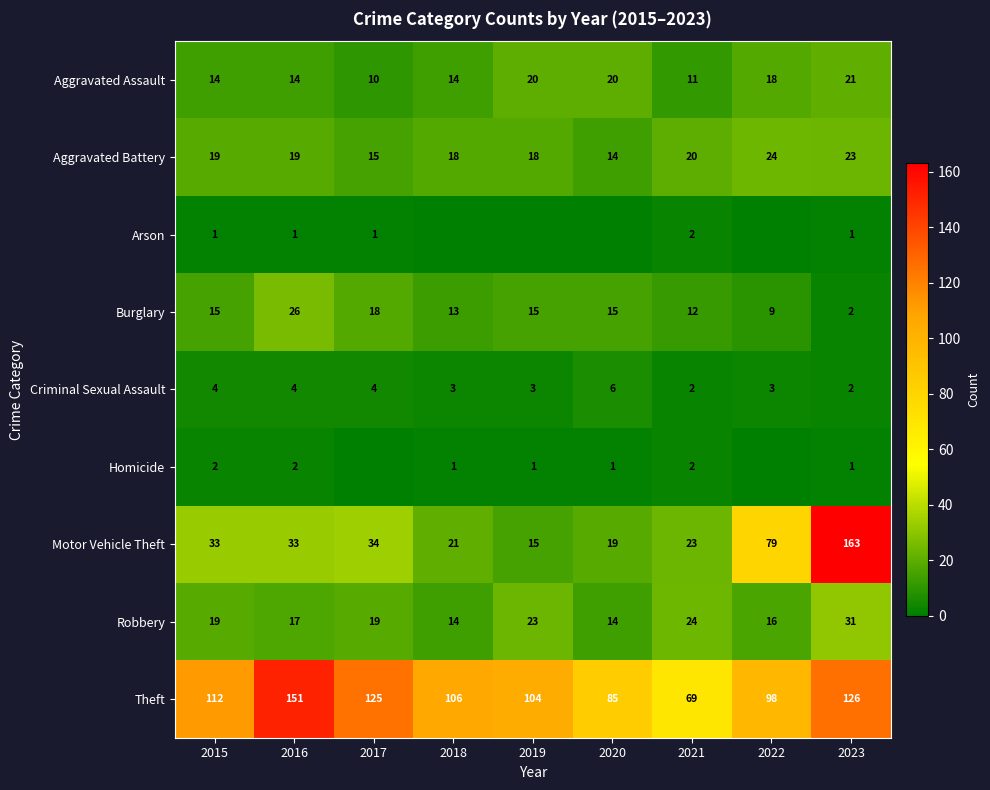

The Burglary series shows 15 at 2019. True or false?

True